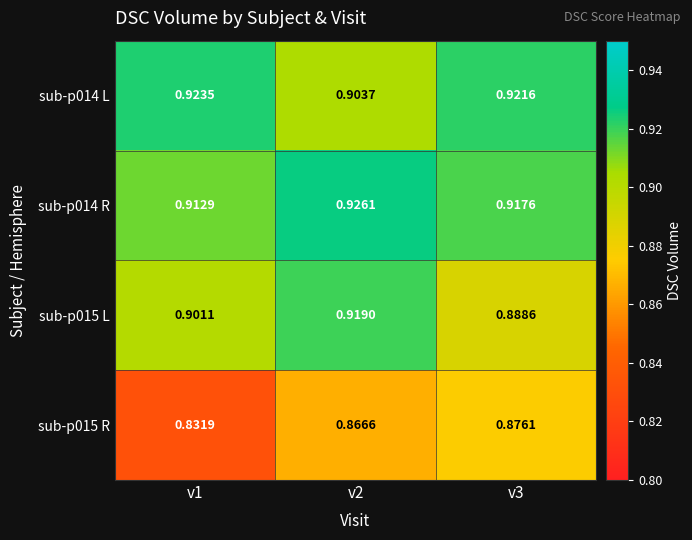

How many categories are shown in the chart?

3